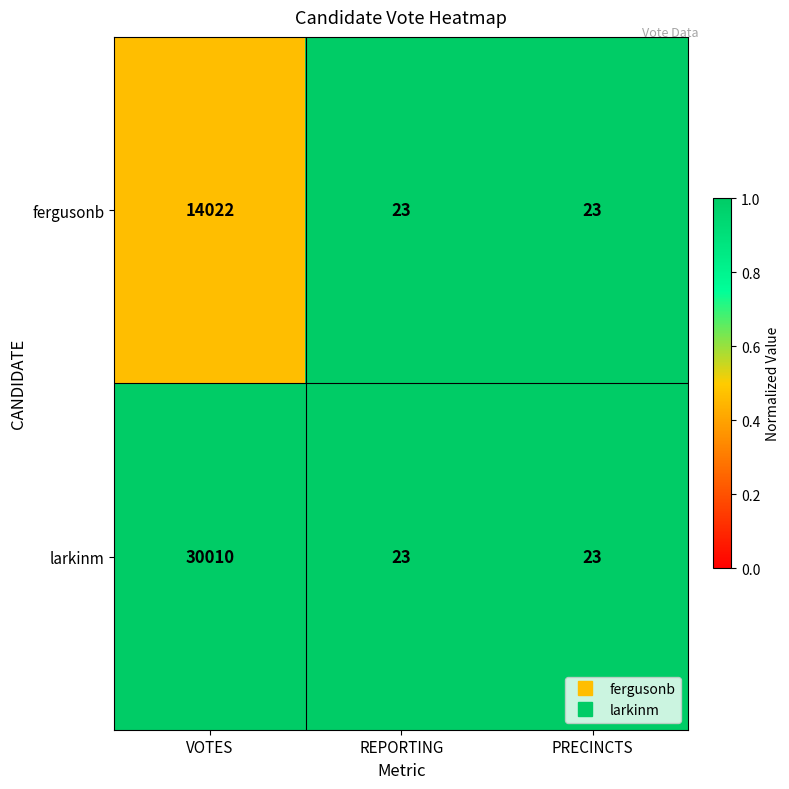

Between VOTES and REPORTING, which series saw the biggest shift?

larkinm